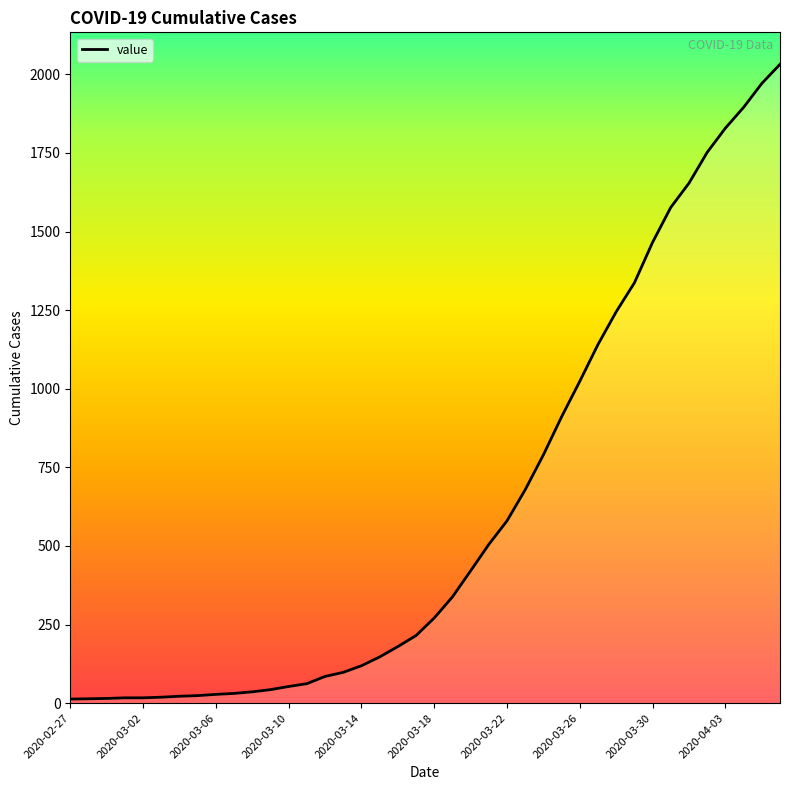

What is the difference between the maximum and minimum values?

2019